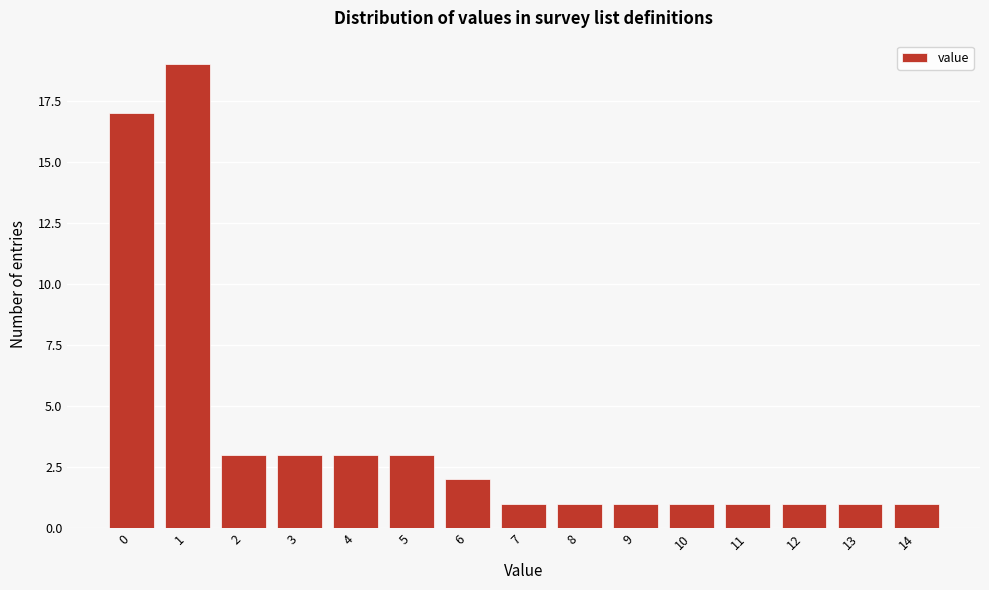

Reading left to right, extract all data points from this chart.

0=17	1=19	2=3	3=3	4=3	5=3	6=2	7=1	8=1	9=1	10=1	11=1	12=1	13=1	14=1